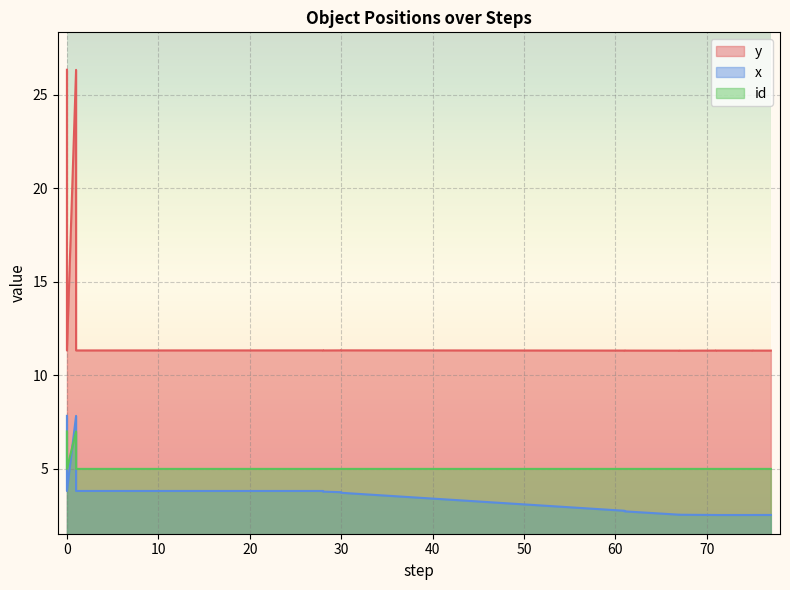

What is the sum of the x values at 77 and 71?

5.1